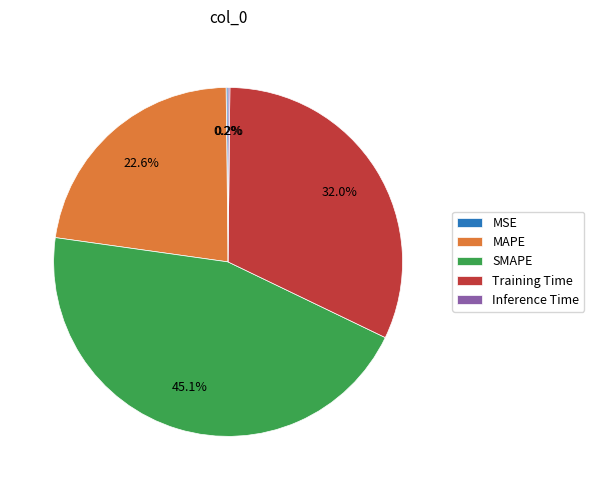

Does any single category account for the majority?

No